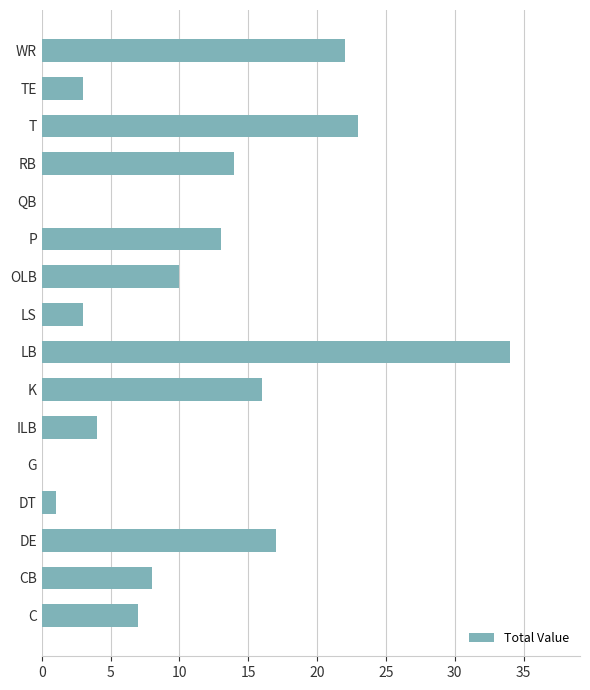

At which label is the value closest to 17?

DE